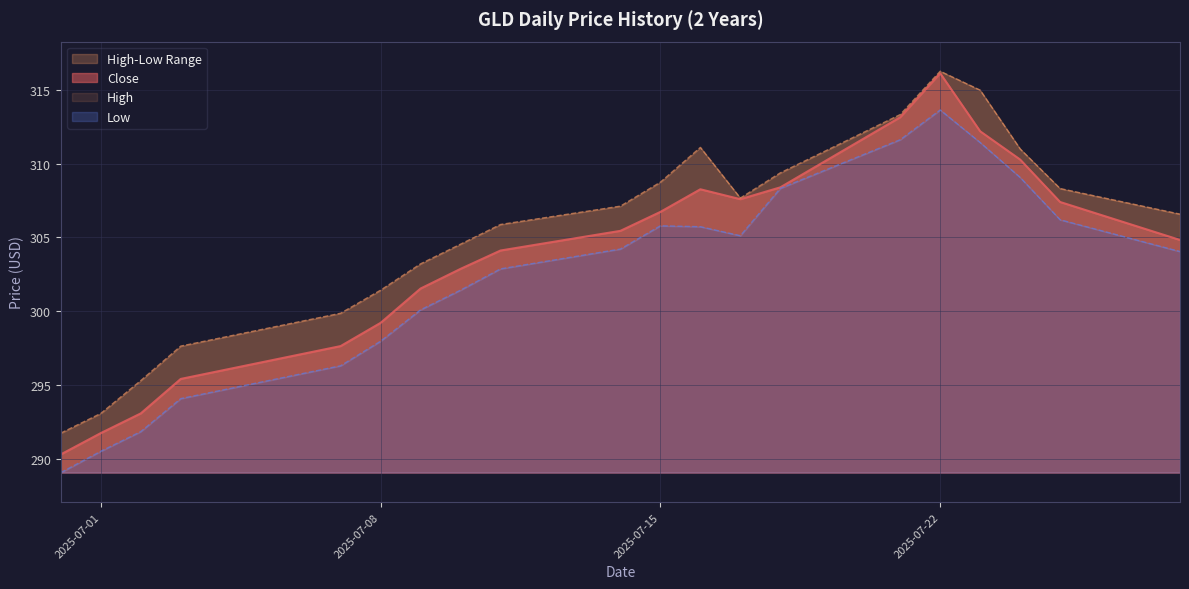

Is it true that Low equals 298.0 at 2025-07-08?

True